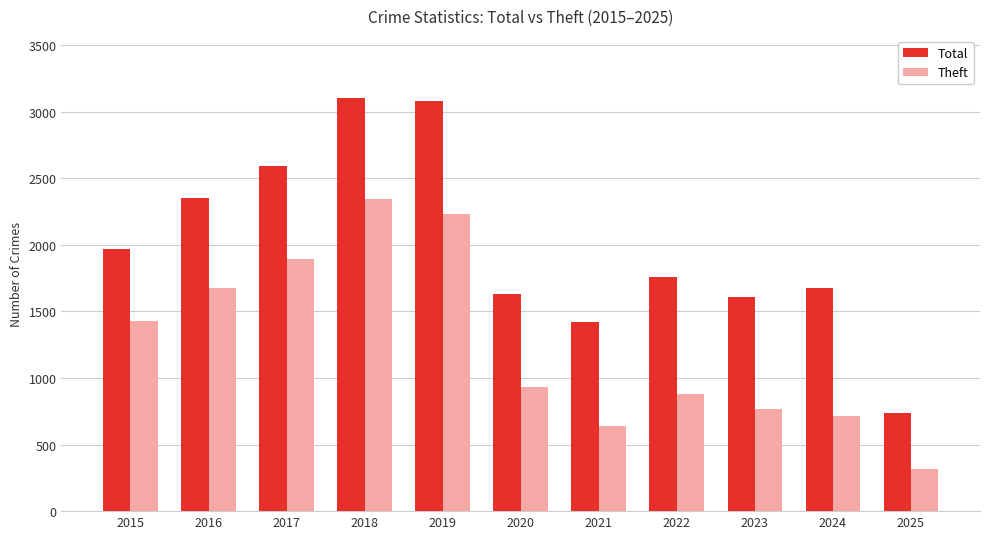

What is the difference between the highest and lowest values at 2016?

676